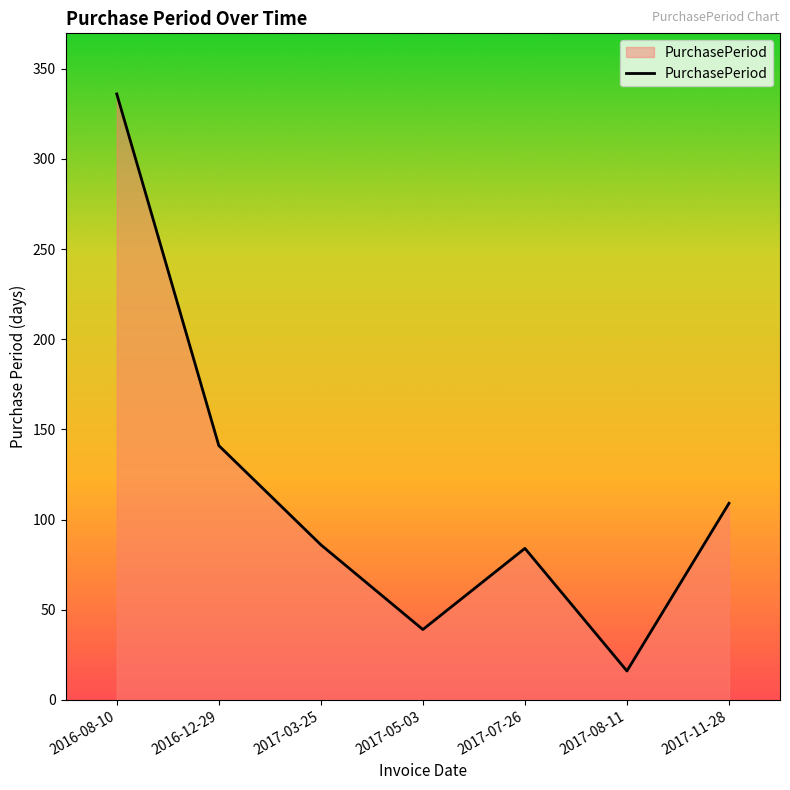

At which label is the value closest to 176?

2016-12-29